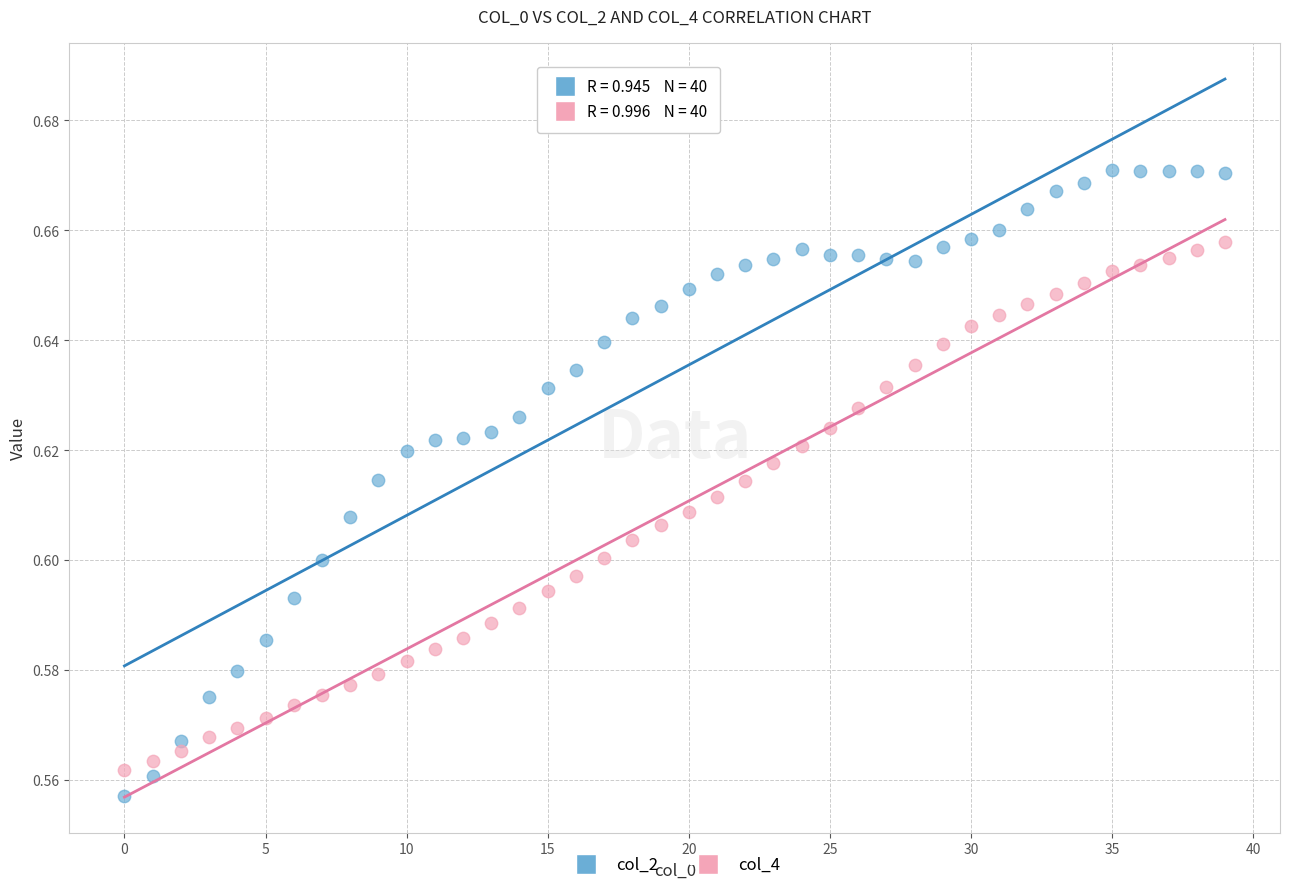

Which series has the widest spread of Y values?

col_2